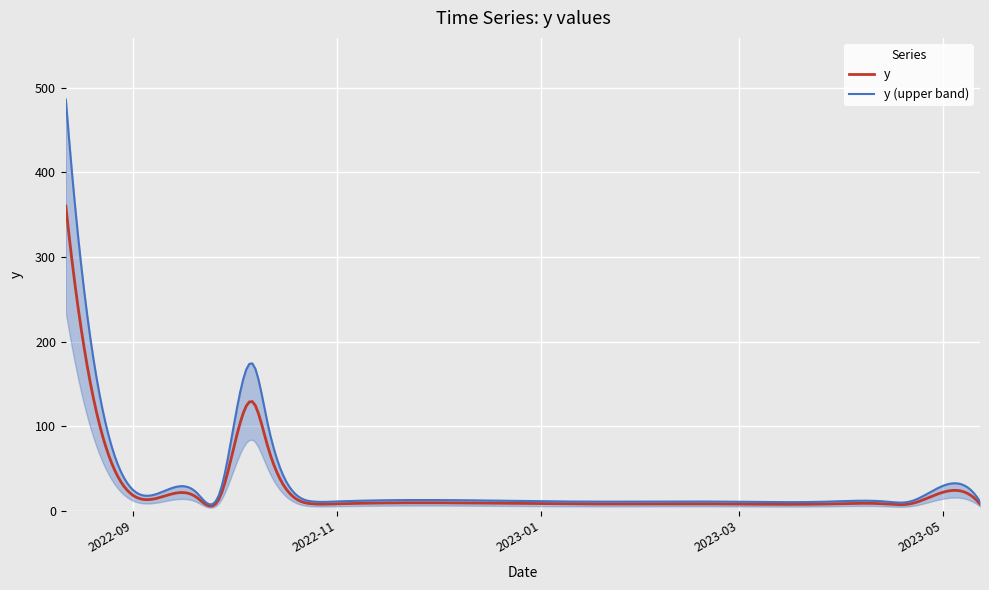

Is it true that the value at 2023-02-23 is 8?

True